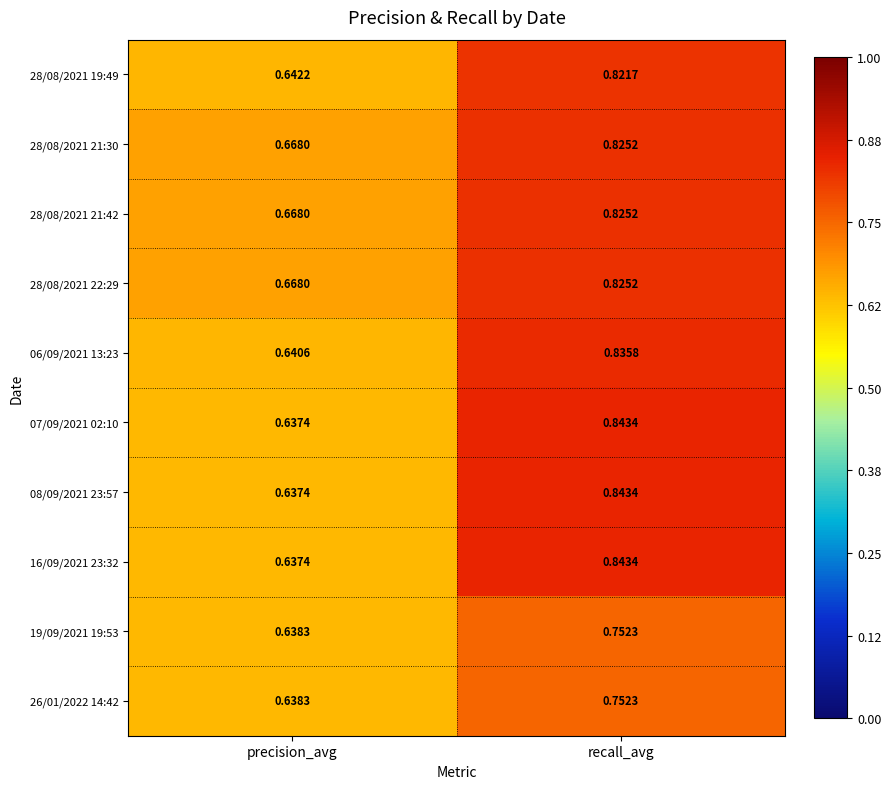

List the labels in order of 07/09/2021 02:10 value, largest first.

recall_avg, precision_avg